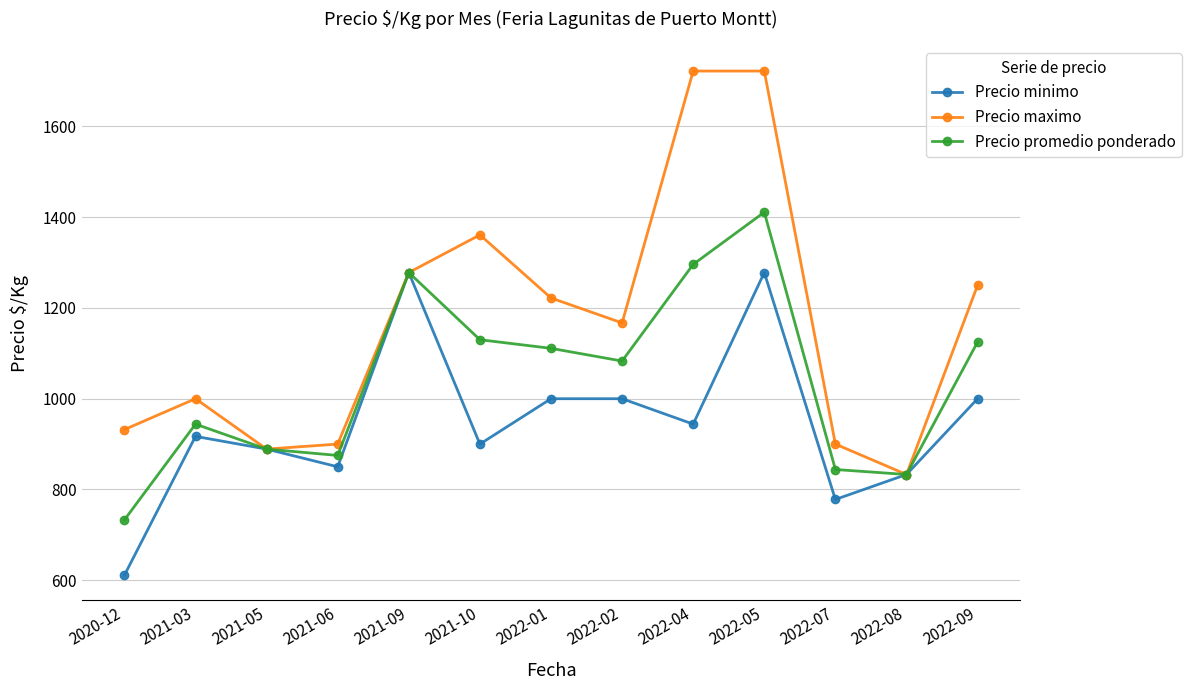

What is the minimum value for Precio minimo?

611